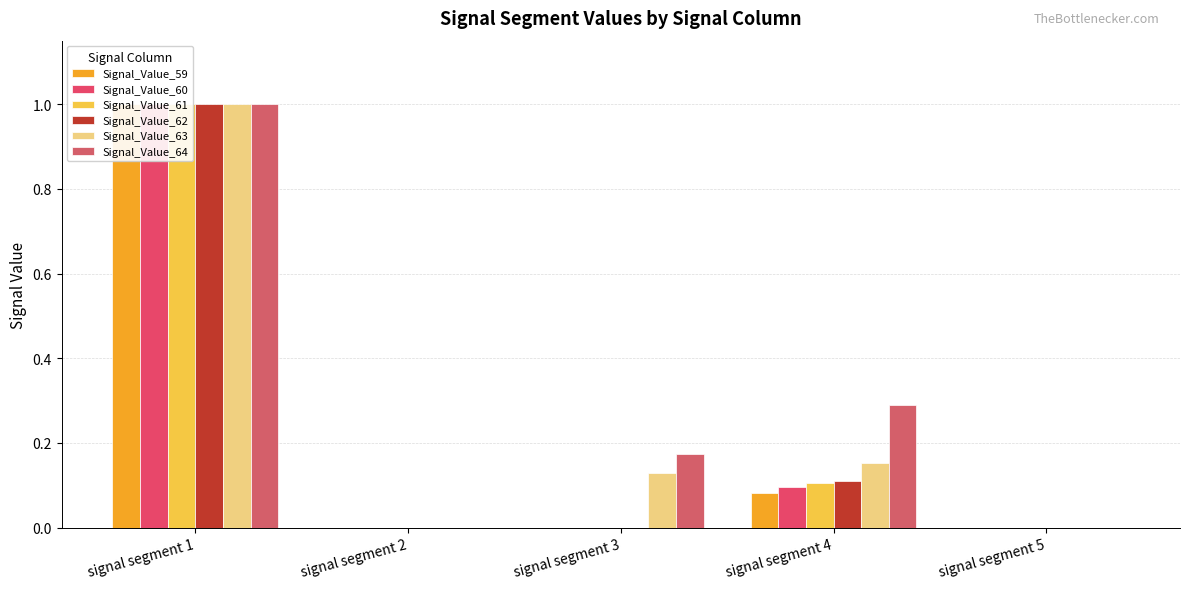

What is the difference between the maximum and minimum values in the Signal_Value_61 series?

1.0